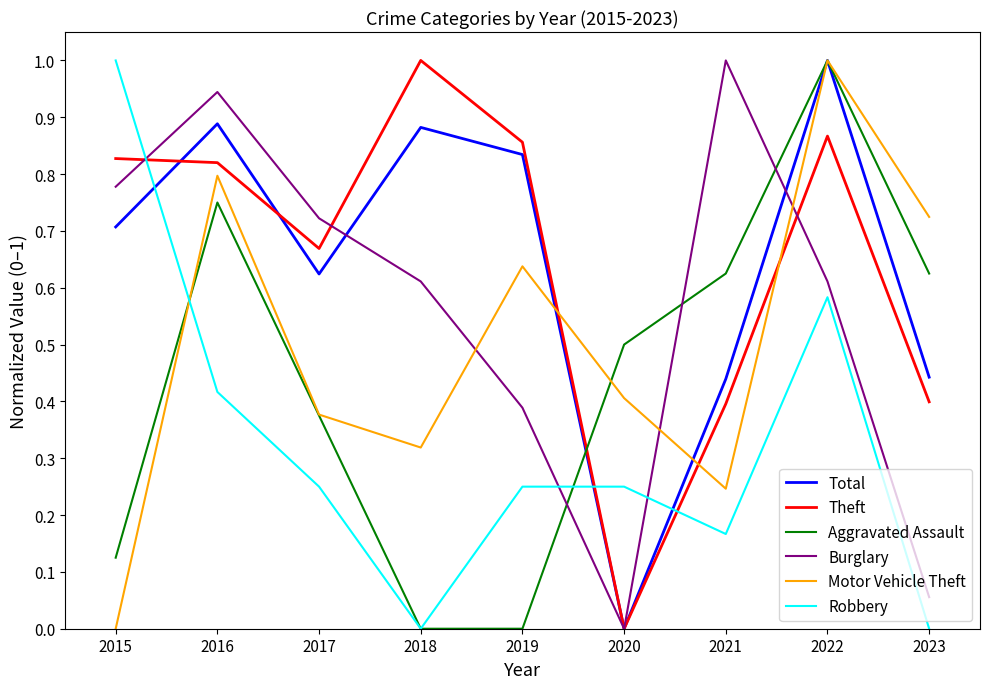

What is the maximum value for Motor Vehicle Theft?

1.0